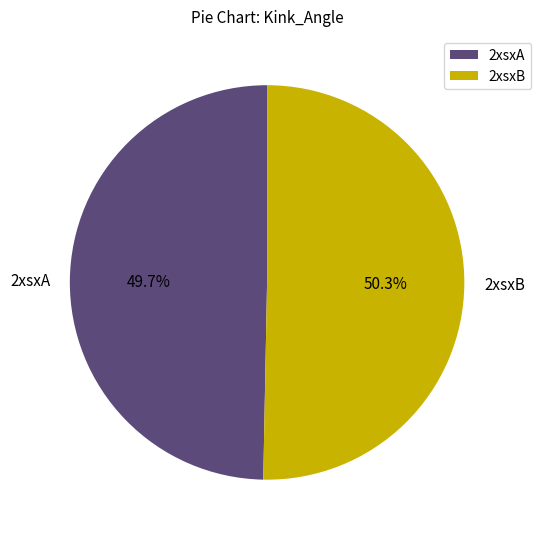

Rank the categories by value from lowest to highest.

2xsxA, 2xsxB